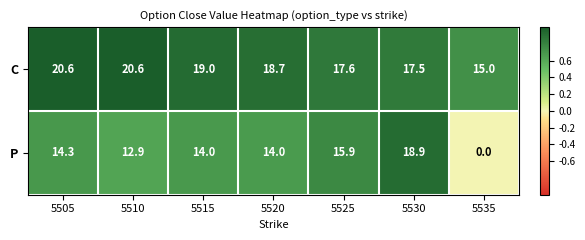

What is the difference between the highest and lowest values at 5520?

4.7